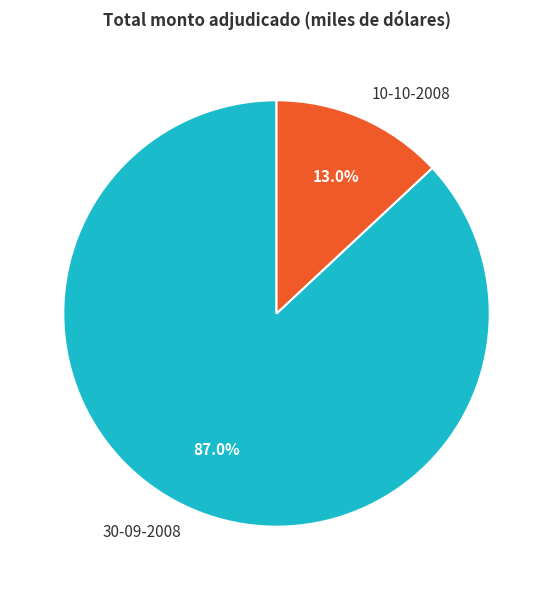

True or false: 10-10-2008 accounts for 13% of the total.

True